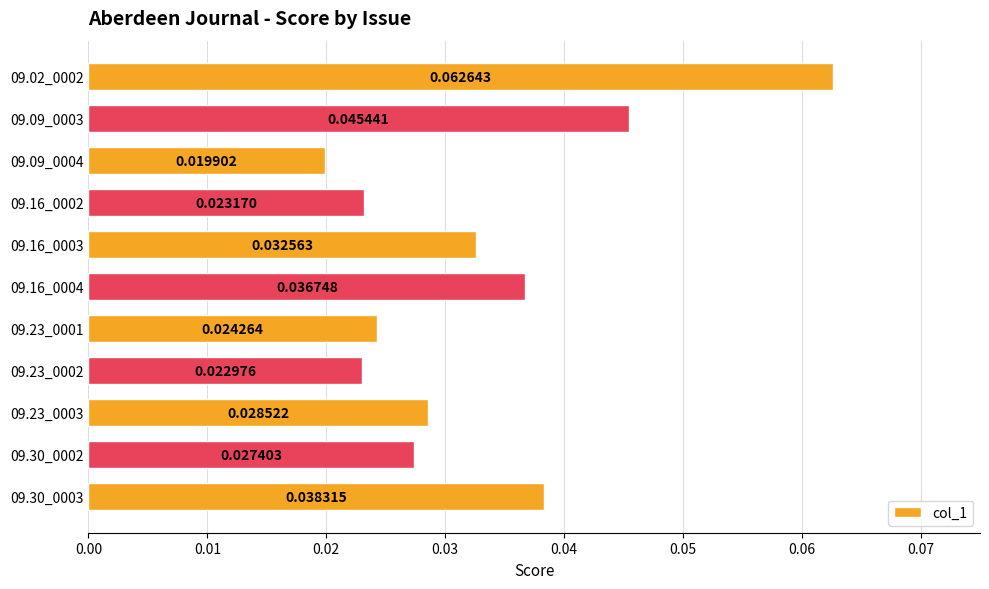

Rank the categories by value from highest to lowest.

09.02_0002, 09.09_0003, 09.30_0003, 09.16_0004, 09.16_0003, 09.23_0003, 09.30_0002, 09.23_0001, 09.16_0002, 09.23_0002, 09.09_0004